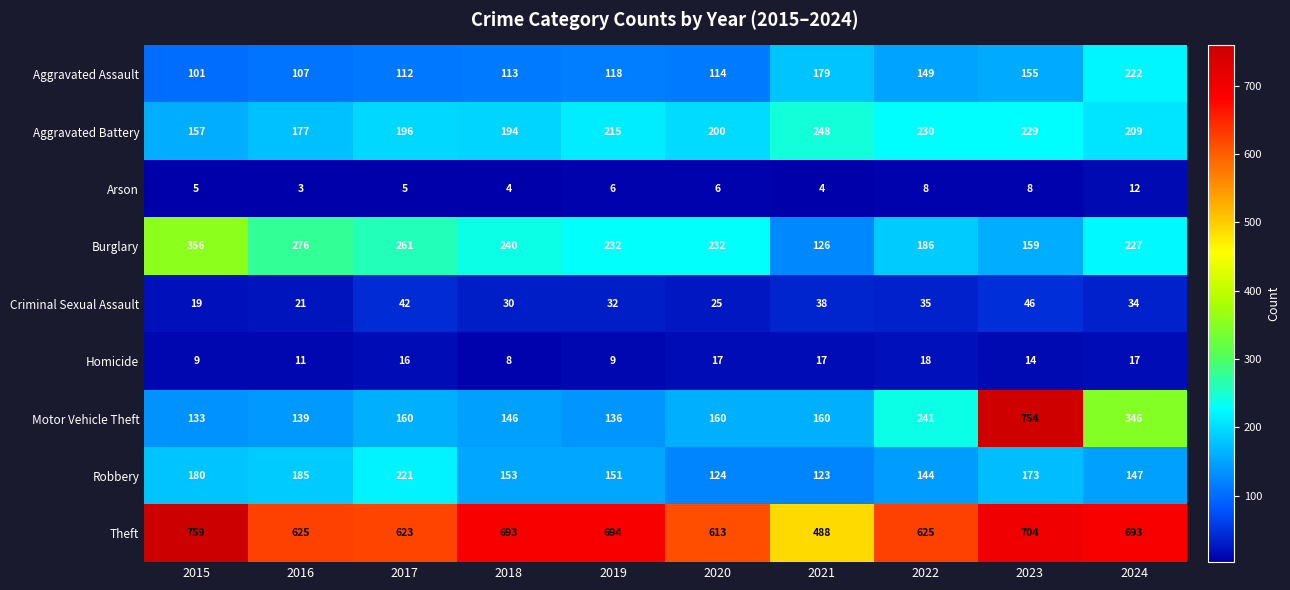

Is it true that Burglary equals 186 at 2022?

True